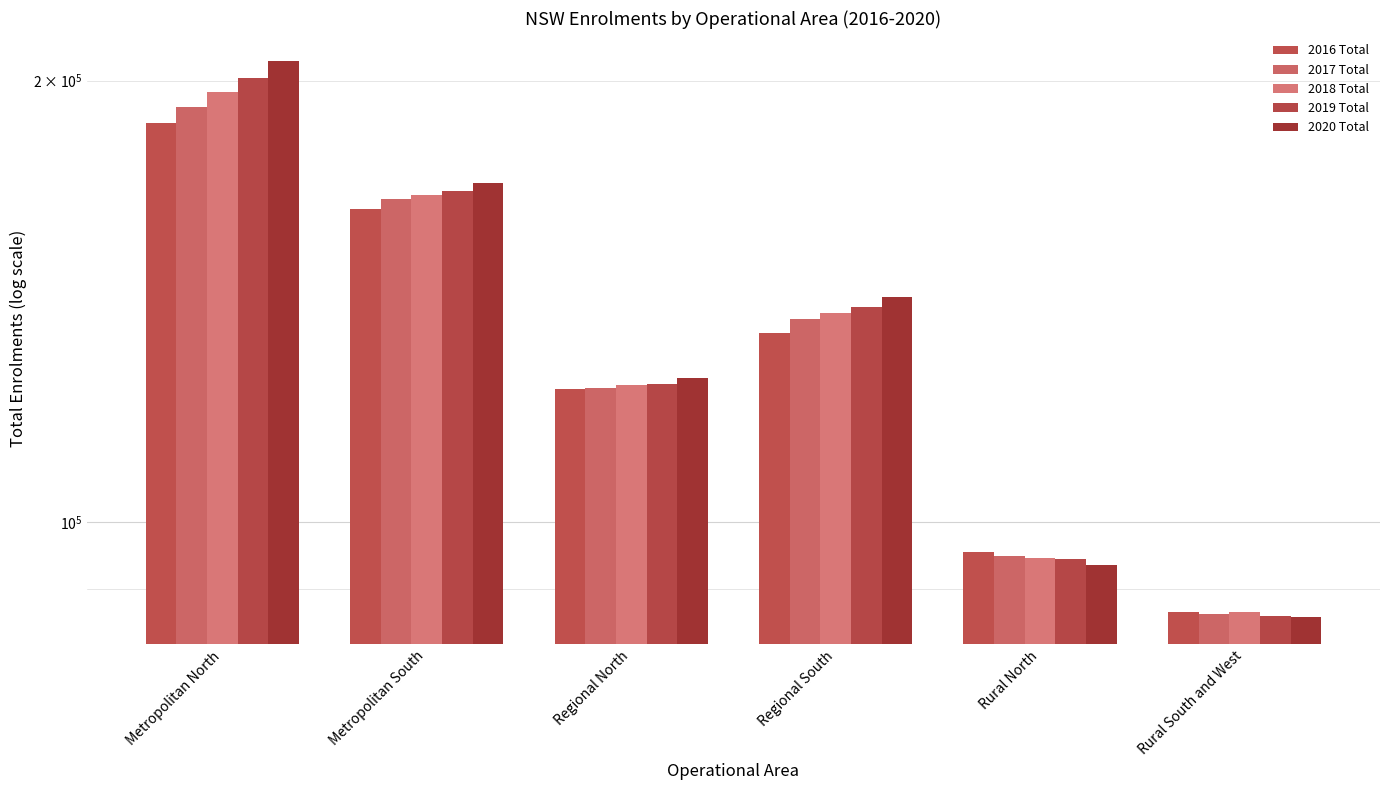

At Rural South and West, list the series in order from largest to smallest.

2016 Total, 2018 Total, 2017 Total, 2019 Total, 2020 Total